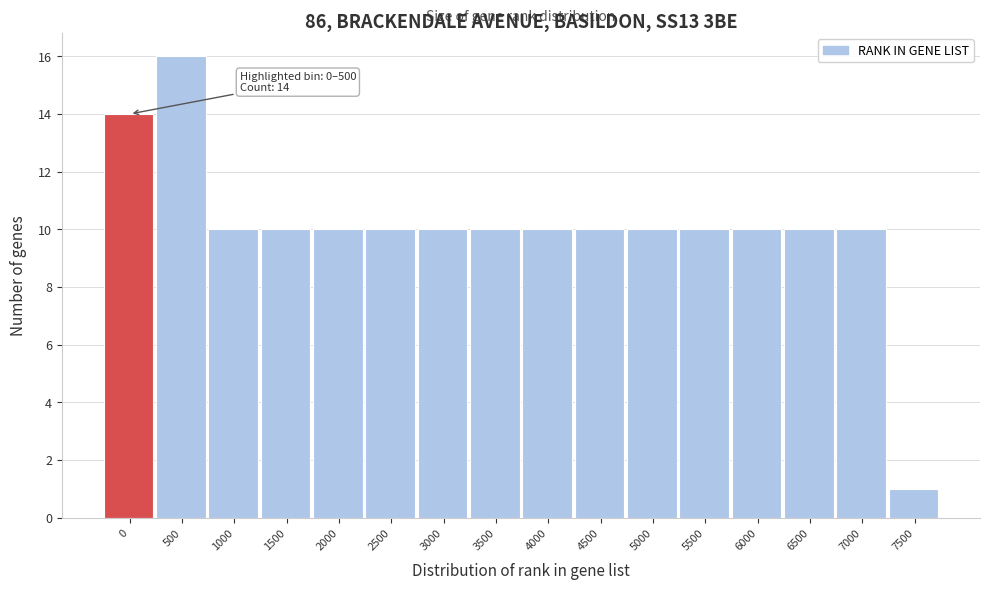

Reading left to right, extract all data points from this chart.

14	16	10	10	10	10	10	10	10	10	10	10	10	10	10	1